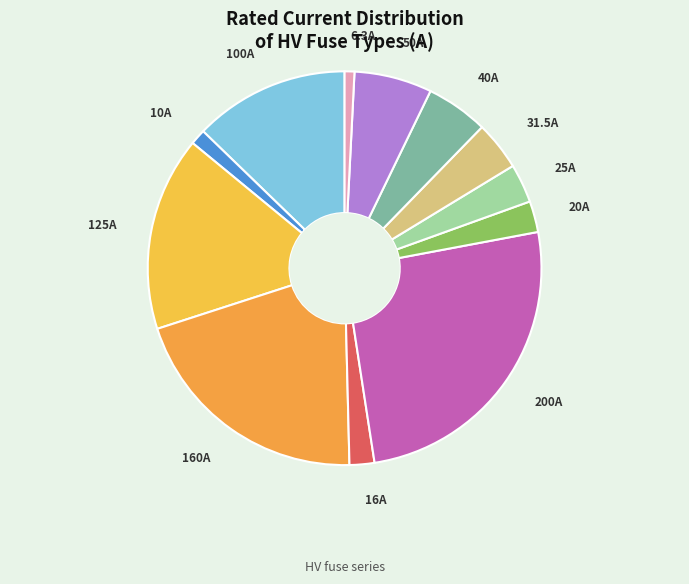

What is the largest slice in the pie chart?

HV 200A